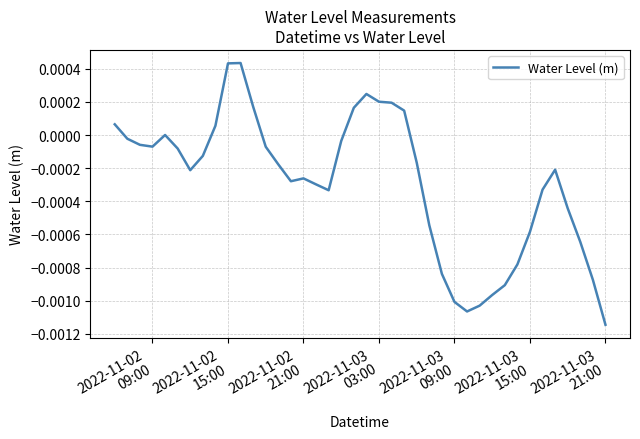

Is this an area chart (filled region under the line)?

No